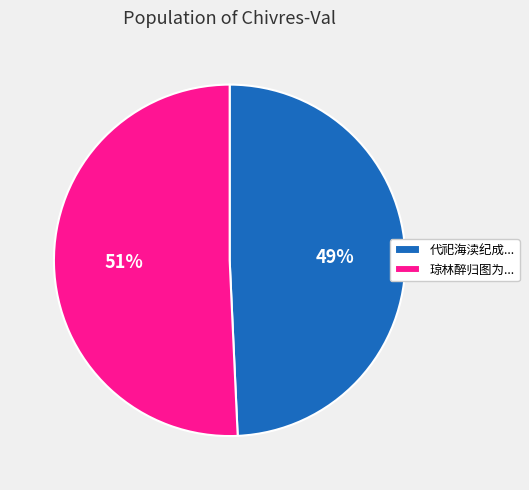

The 51% slice represents 51% of the pie. True or false?

True